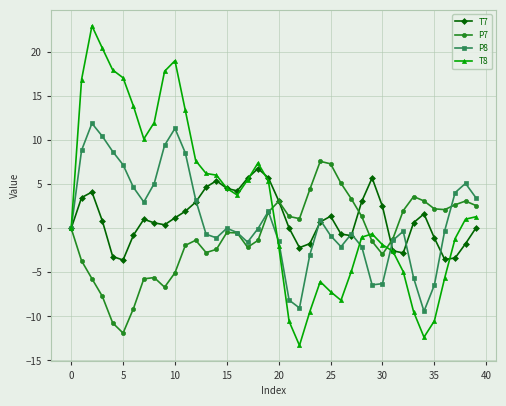

Which series has the largest range (max minus min)?

T8